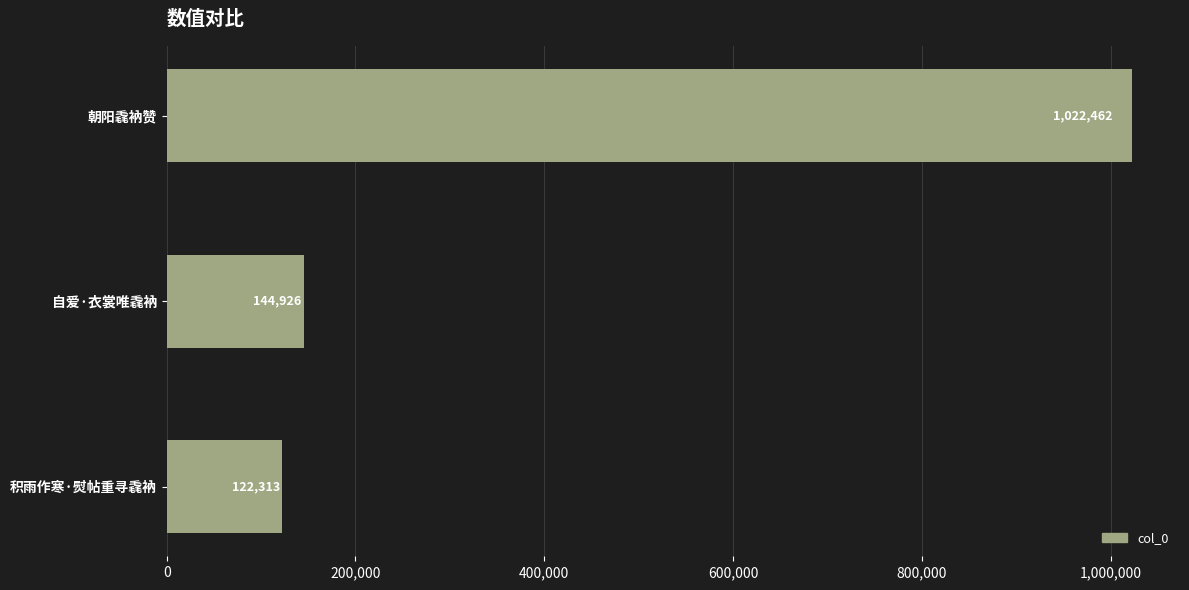

What is the sum of all values?

1289701